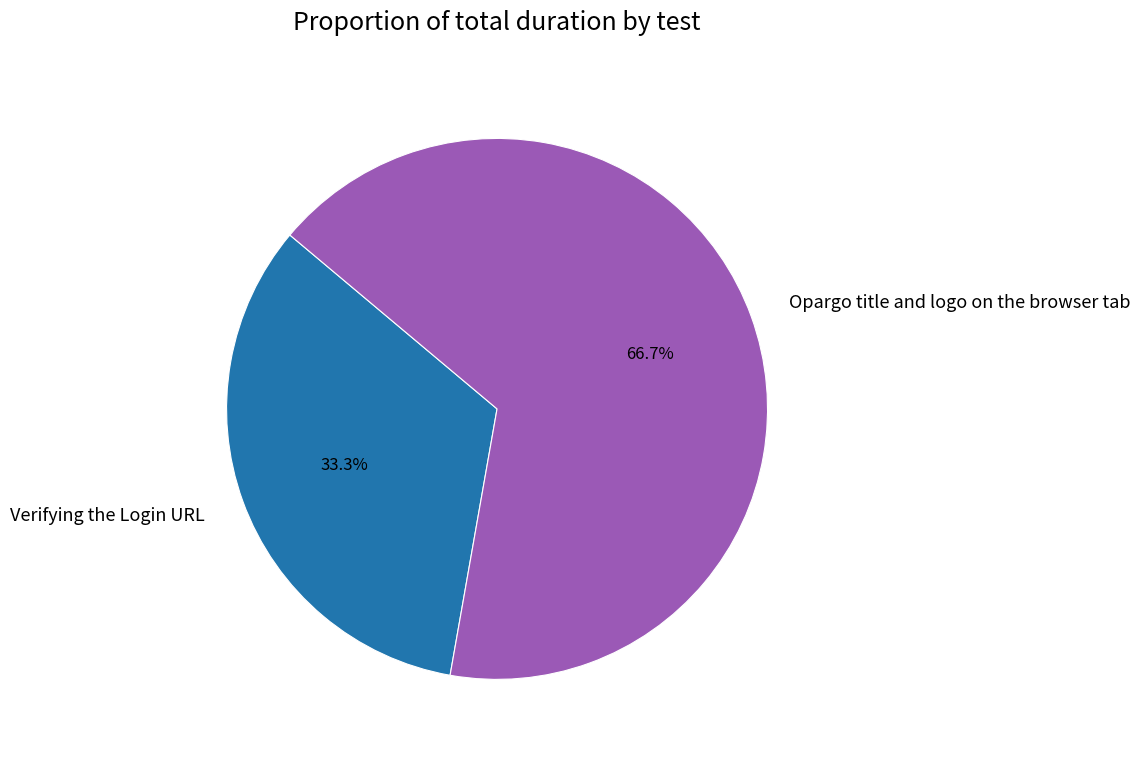

To the nearest percent, what is the average slice percentage?

50%